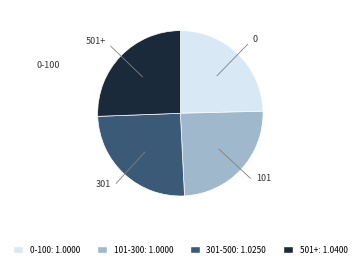

Does any single category account for the majority?

No